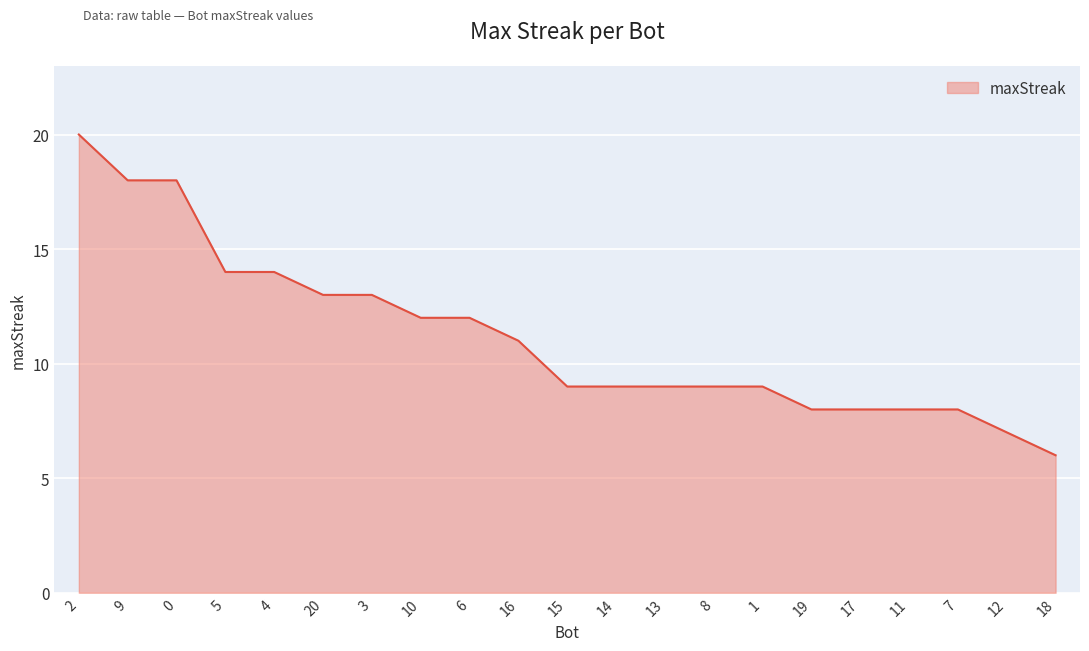

Count the number of categories in the chart.

21